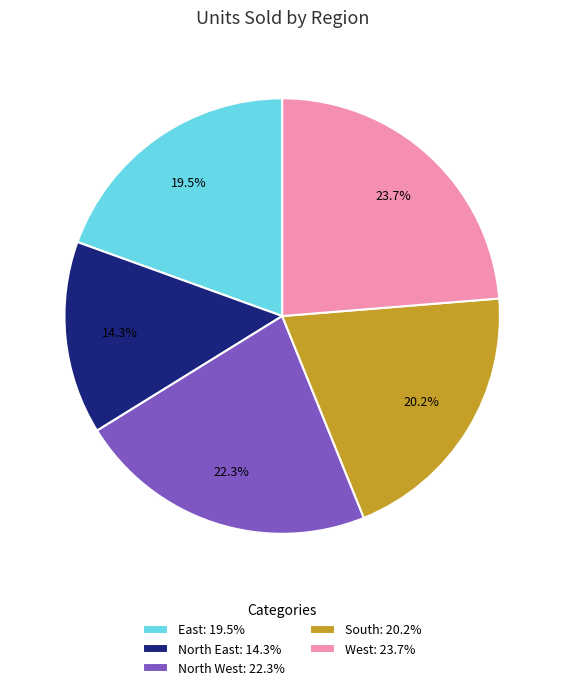

What is the ratio of the value at North East: 14.3% to the value at West: 23.7%?

0.6